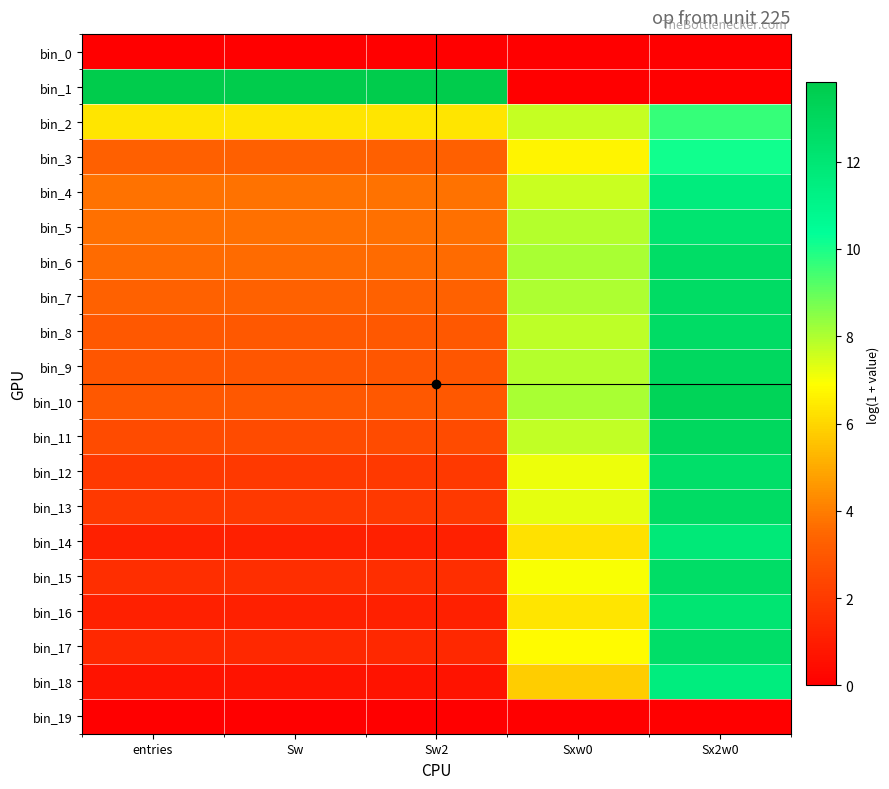

How many data points does each series have?

5